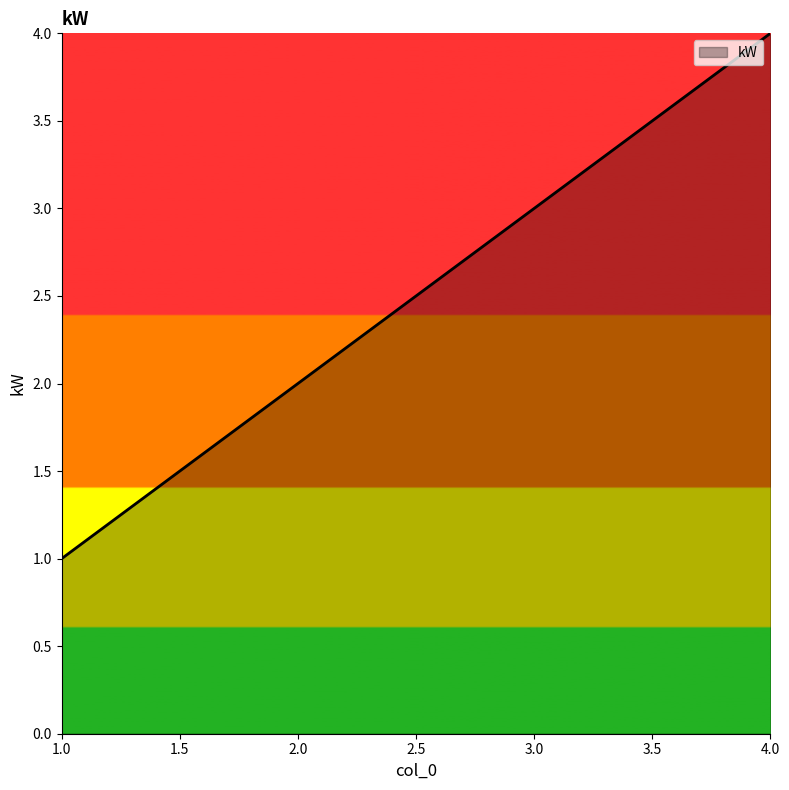

List the labels in order of value, smallest first.

1.0, 2.0, 3.0, 4.0